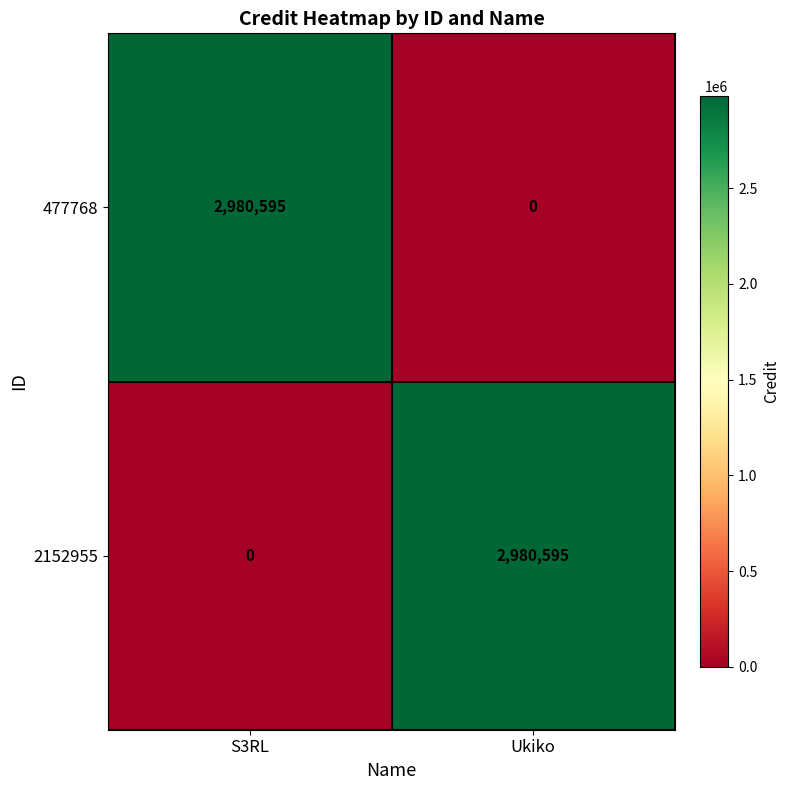

How many series are shown in this chart?

2